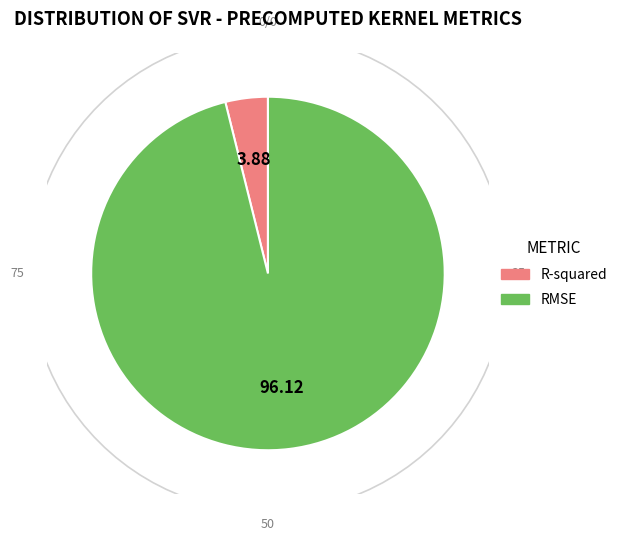

The RMSE slice represents 96% of the pie. True or false?

True